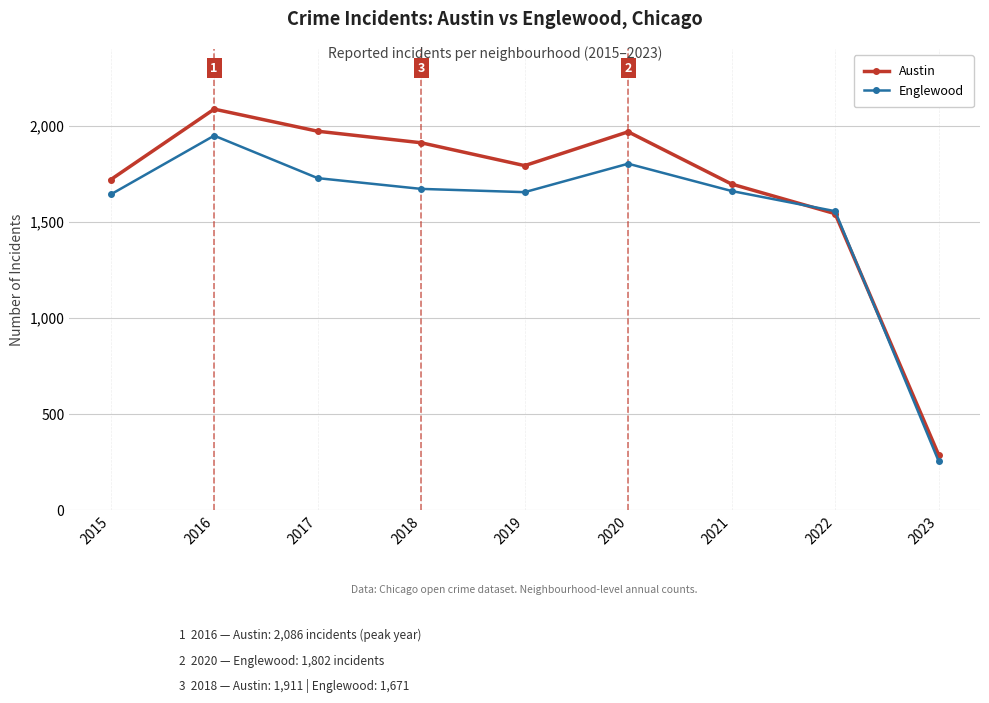

At which category is the sum across all series the highest?

2016